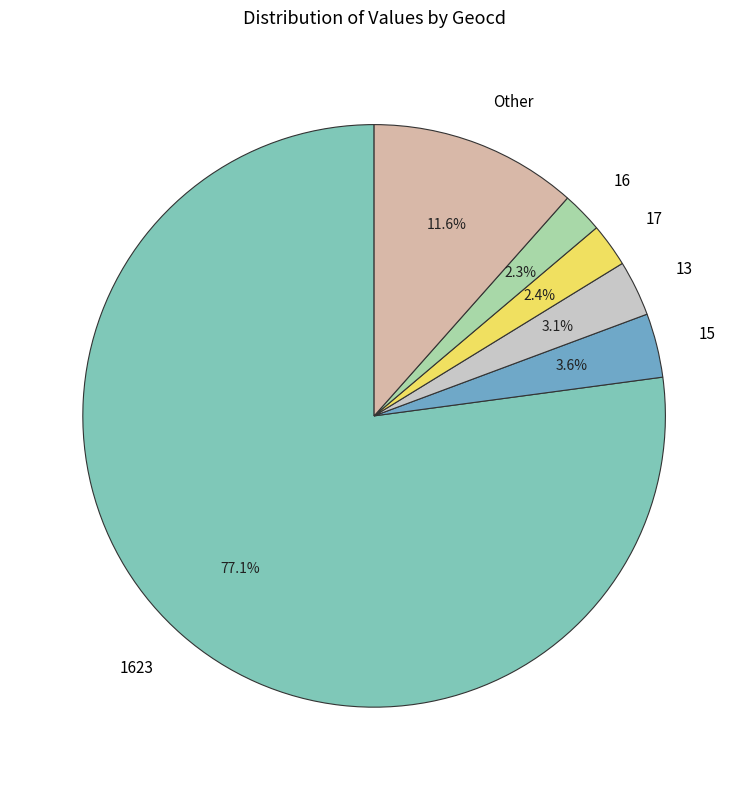

Which category has the biggest portion of the pie?

1623